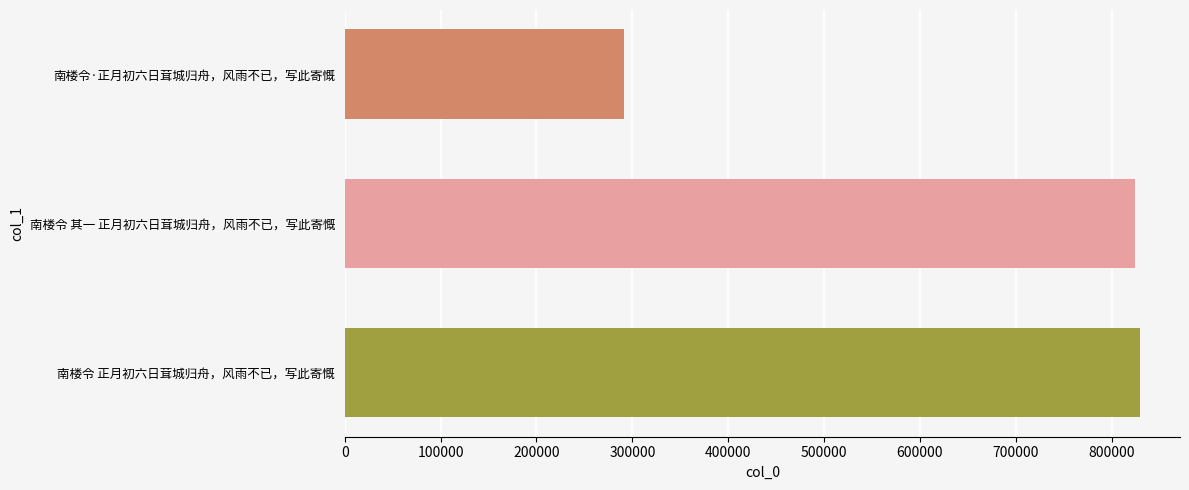

What is the smallest value displayed?

291516